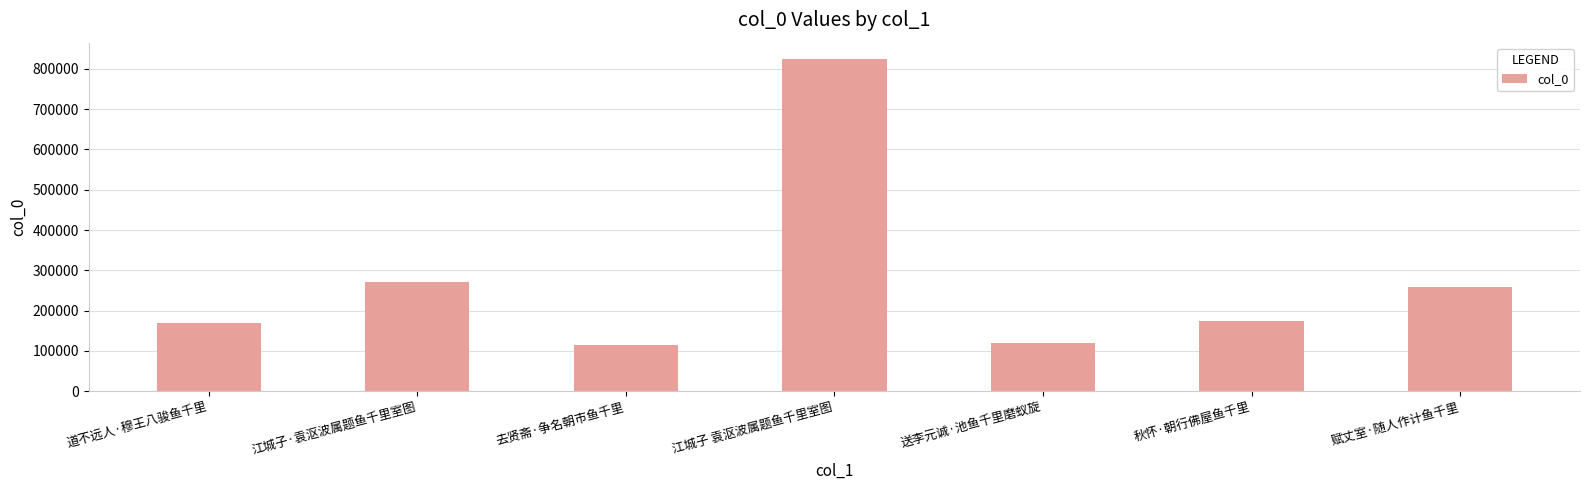

Which label corresponds to the largest value in the chart?

江城子 袁沤波属题鱼千里室图